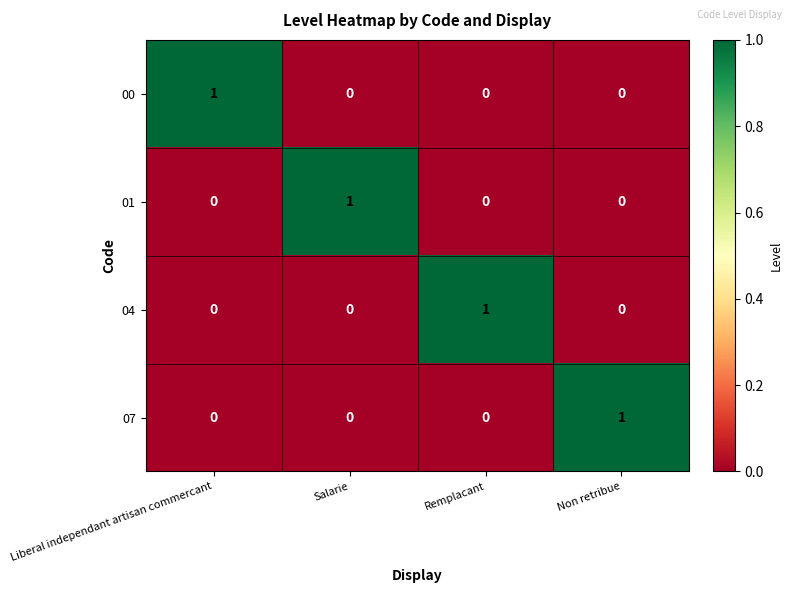

At how many categories does at least one series exceed 0?

4